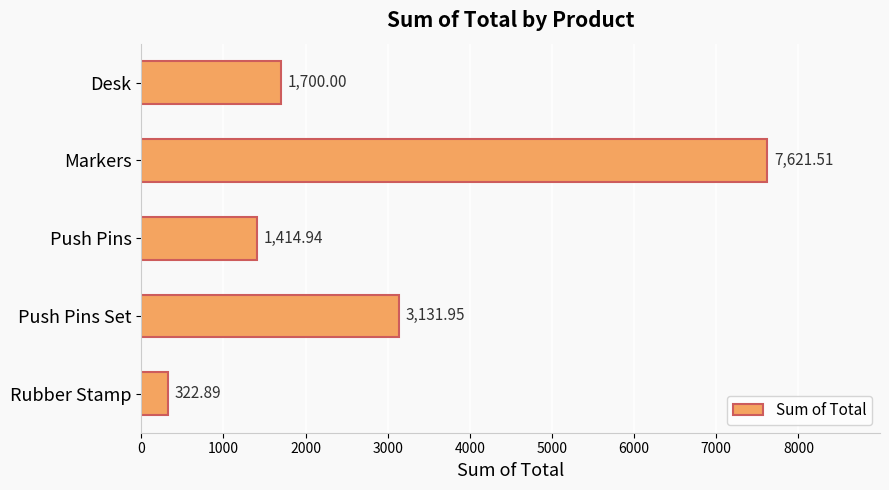

Rank the categories by value from highest to lowest.

Markers, Push Pins Set, Desk, Push Pins, Rubber Stamp